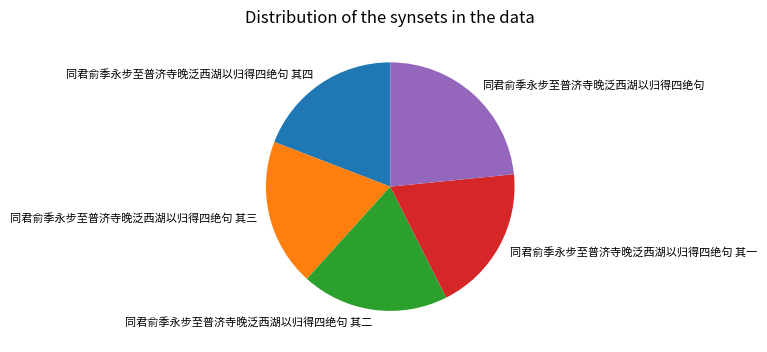

Between 同君俞季永步至普济寺晚泛西湖以归得四绝句 and 同君俞季永步至普济寺晚泛西湖以归得四绝句 其二, which is larger?

同君俞季永步至普济寺晚泛西湖以归得四绝句